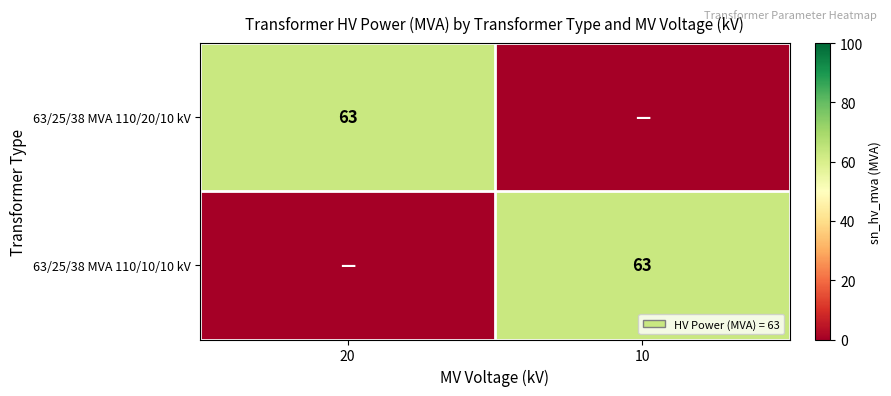

True or false: 63/25/38 MVA 110/10/10 kV has a value of 25 at 10.

False